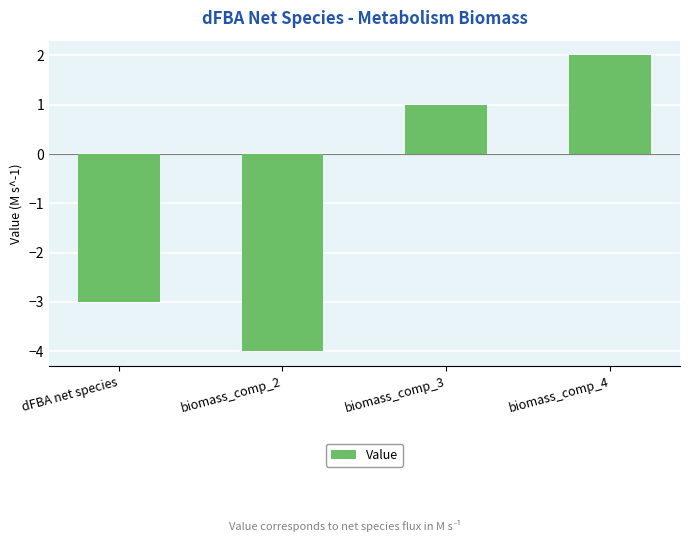

What is the label of the 2nd bar from the right?

biomass_comp_3